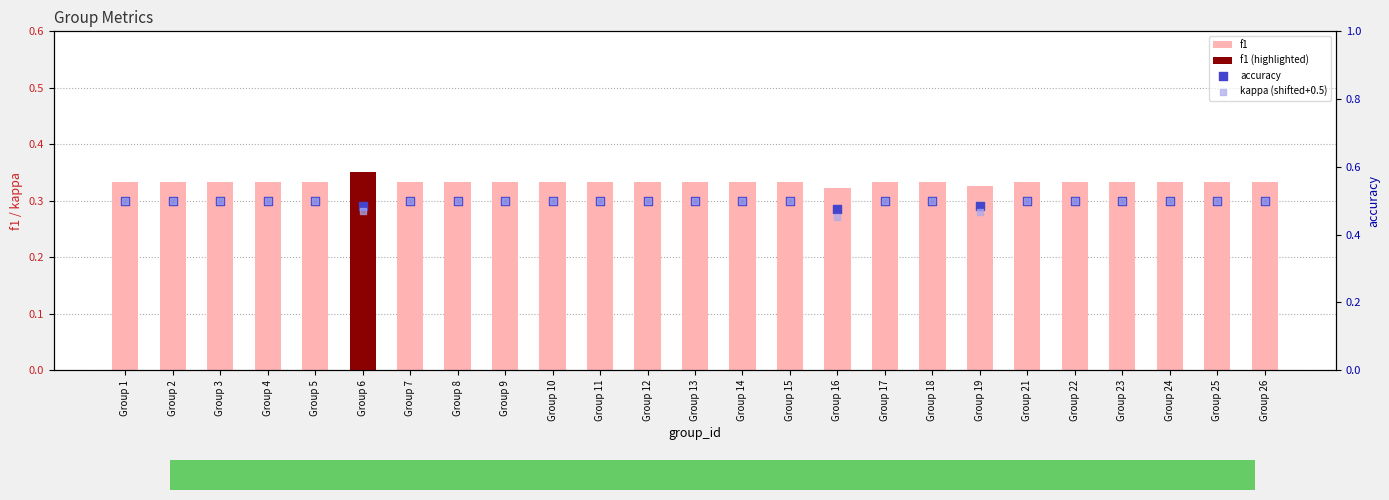

Which series has the largest total across all categories?

accuracy